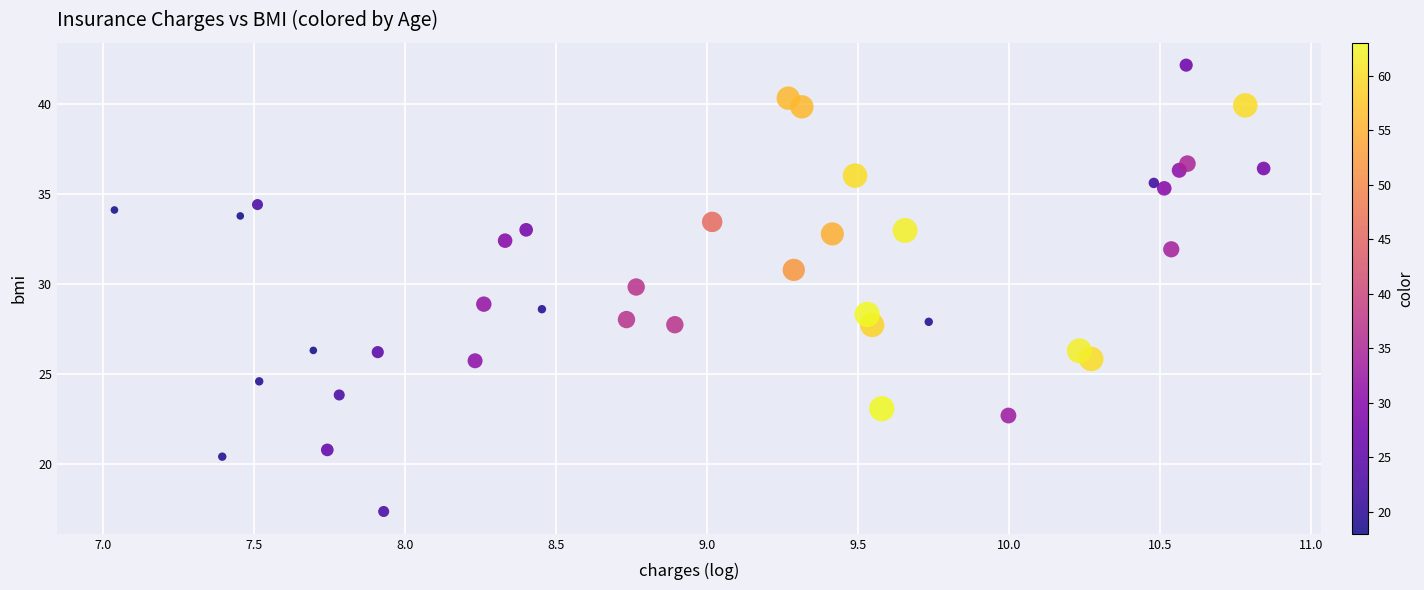

What is the range of Y values (max minus min)?

24.7